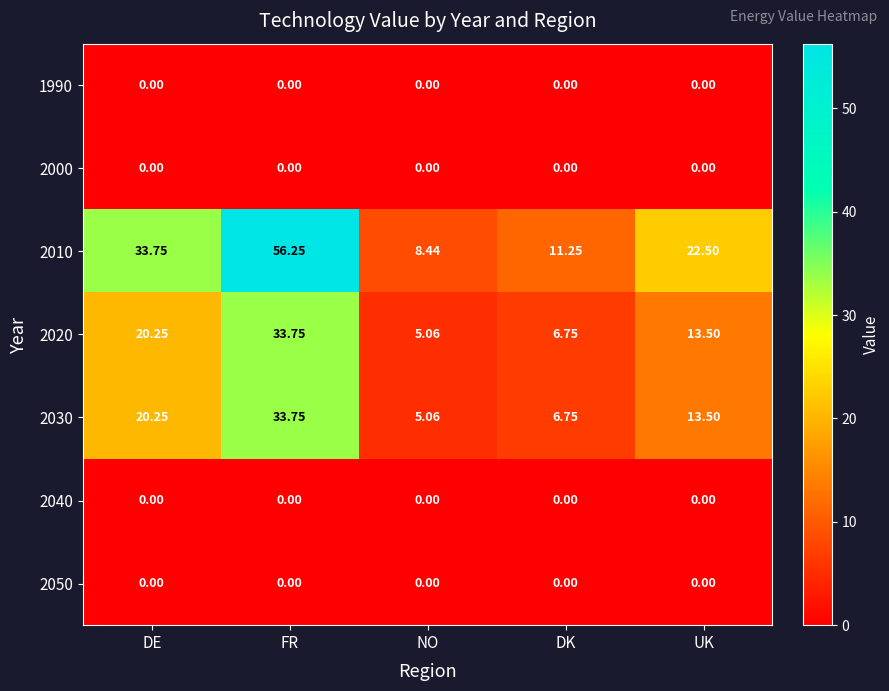

Which label corresponds to the largest value in the chart?

FR